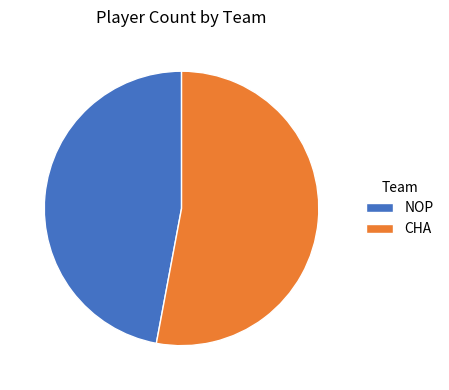

What is the majority slice?

CHA